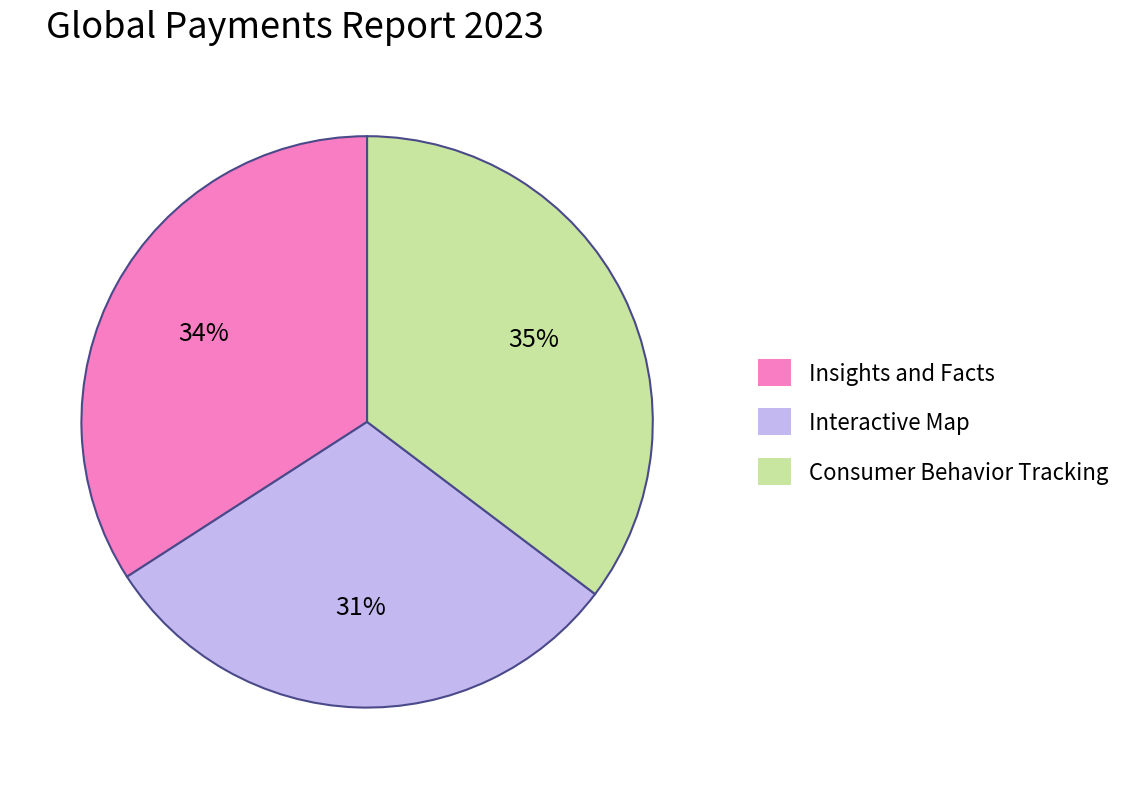

Count the number of slices in the pie.

3